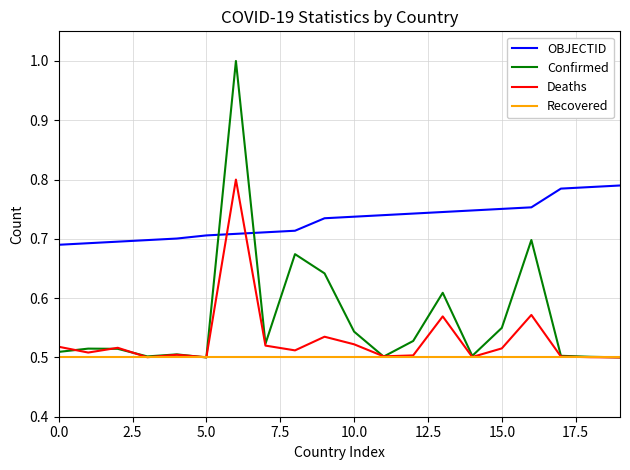

Which series has the largest total across all categories?

OBJECTID